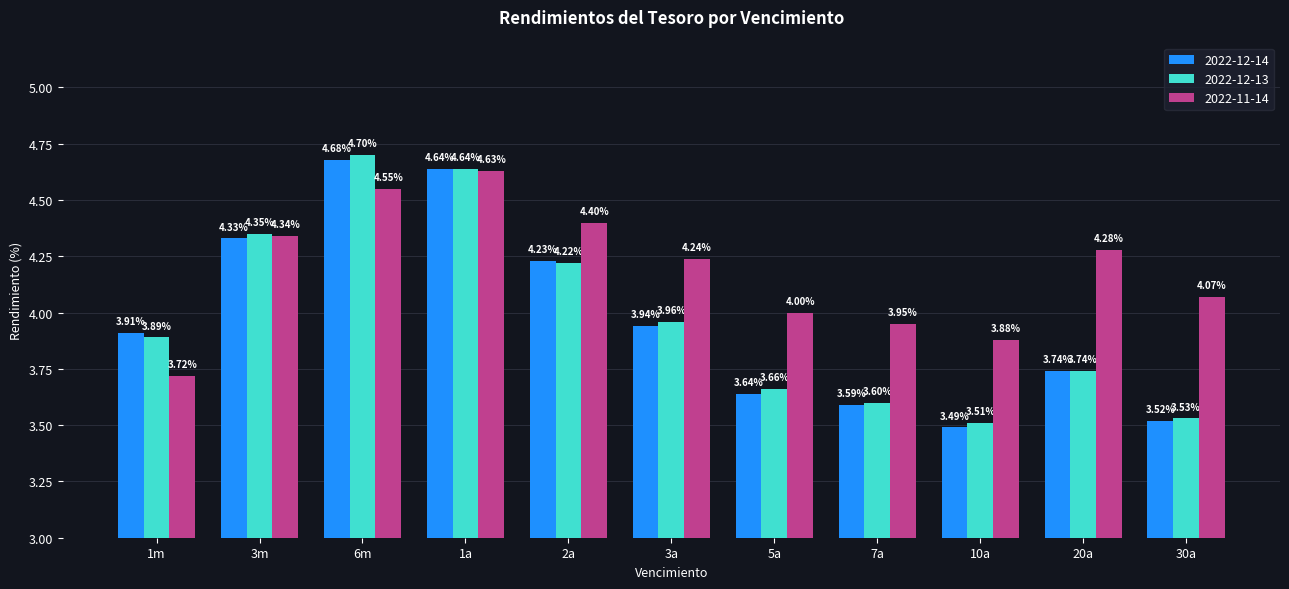

Between 1a and 30a, which series saw the biggest shift?

2022-12-14